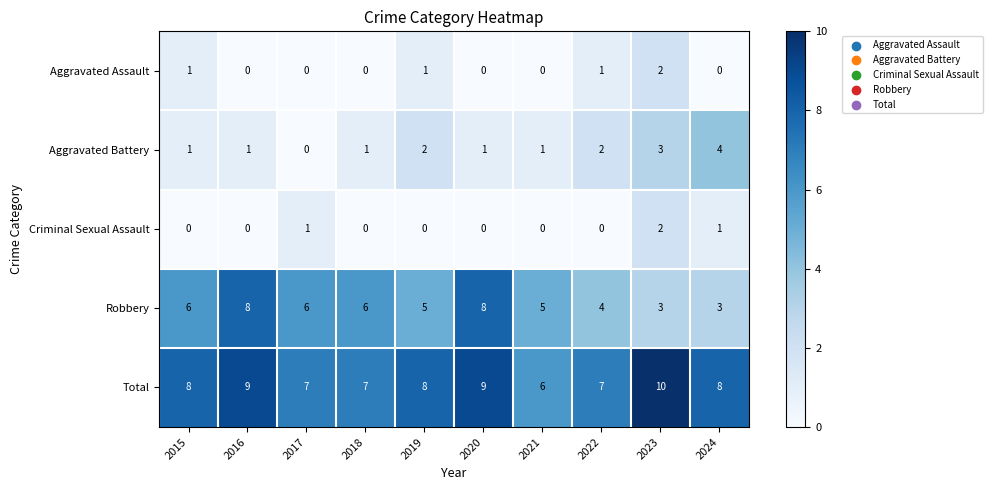

What is the average value of the Robbery series?

5